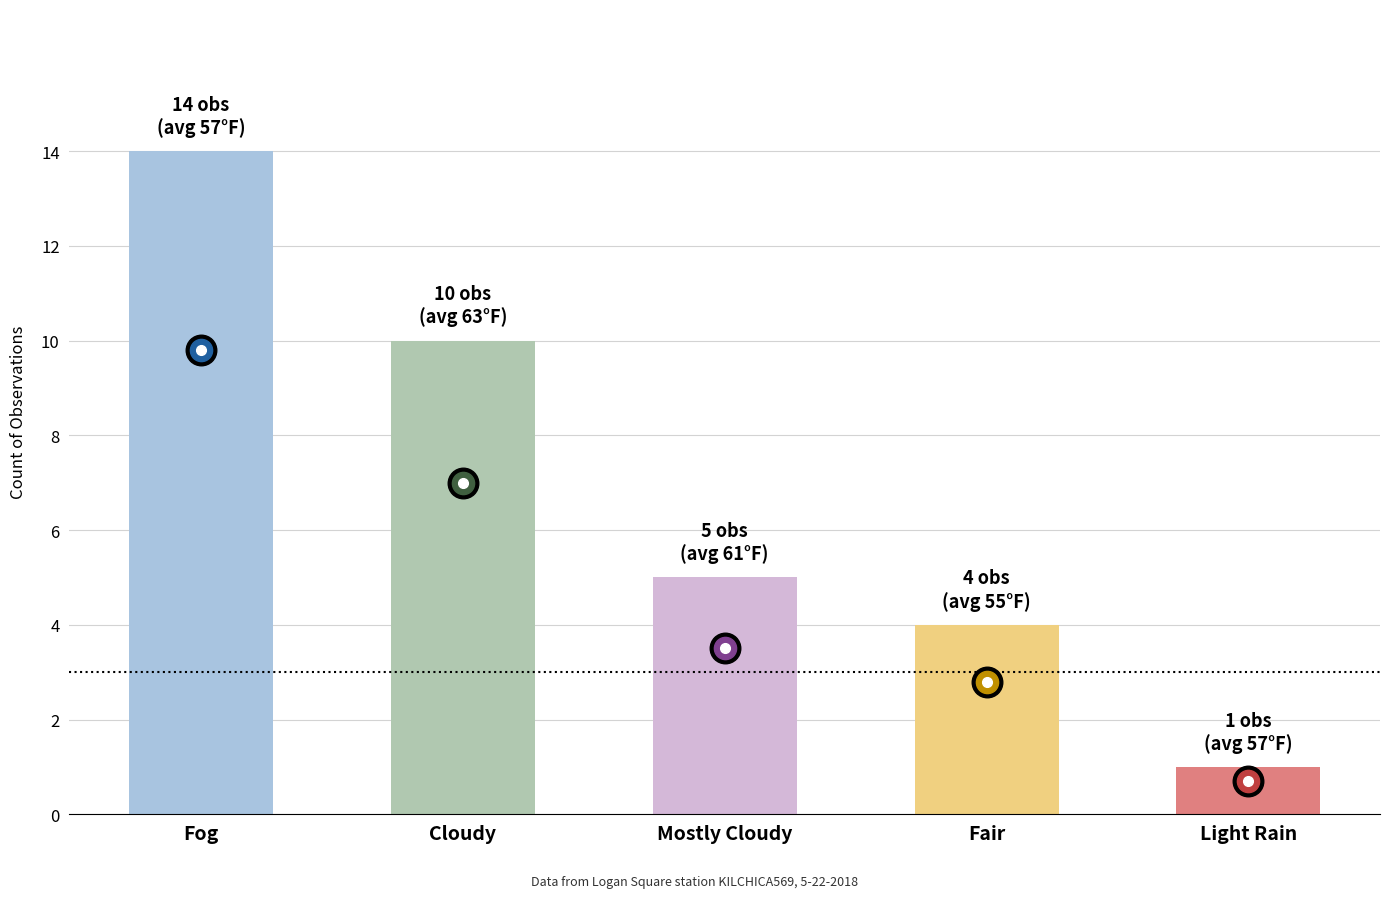

Rank the categories by value from highest to lowest.

Fog, Cloudy, Mostly Cloudy, Fair, Light Rain